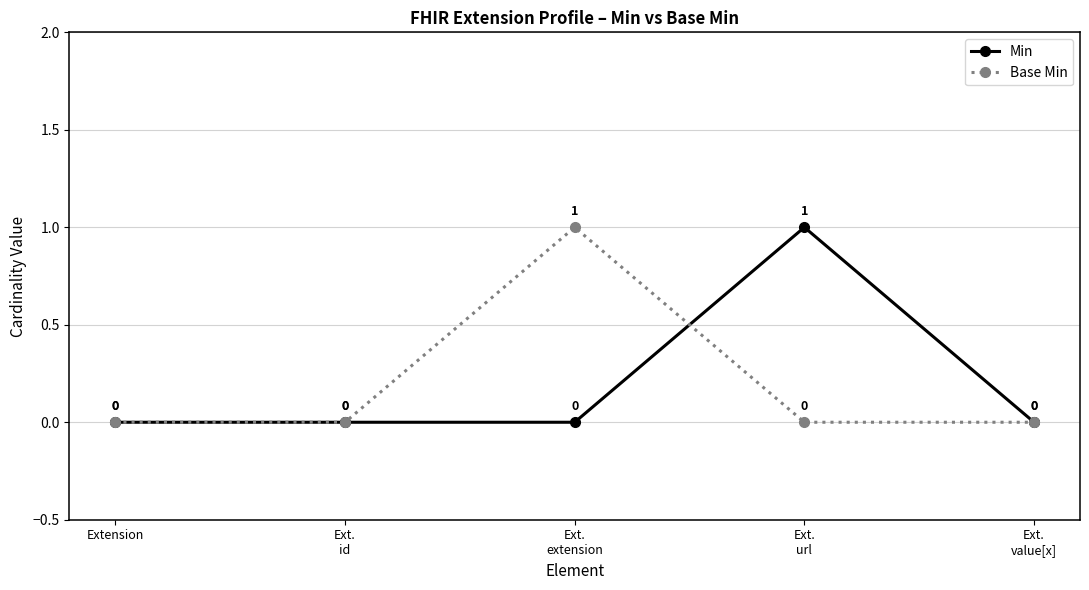

What is the difference between the maximum and minimum values in the Base Min series?

1